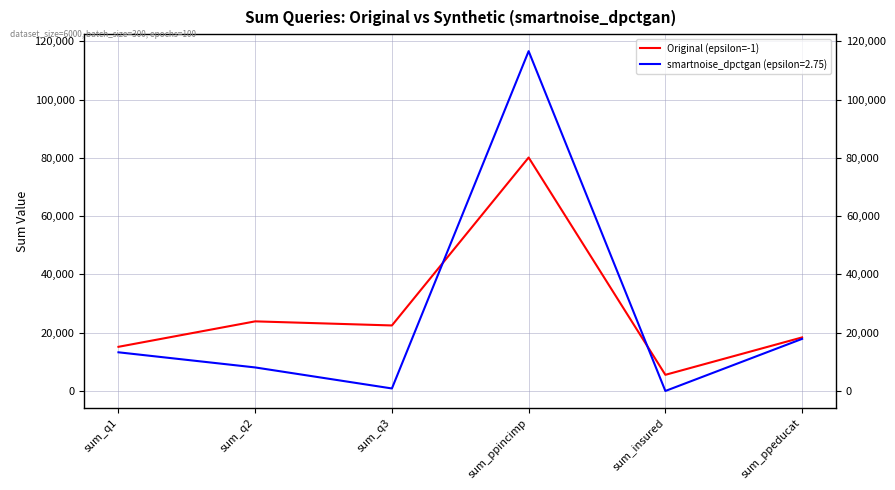

What is the difference between the second highest and minimum values?

18342